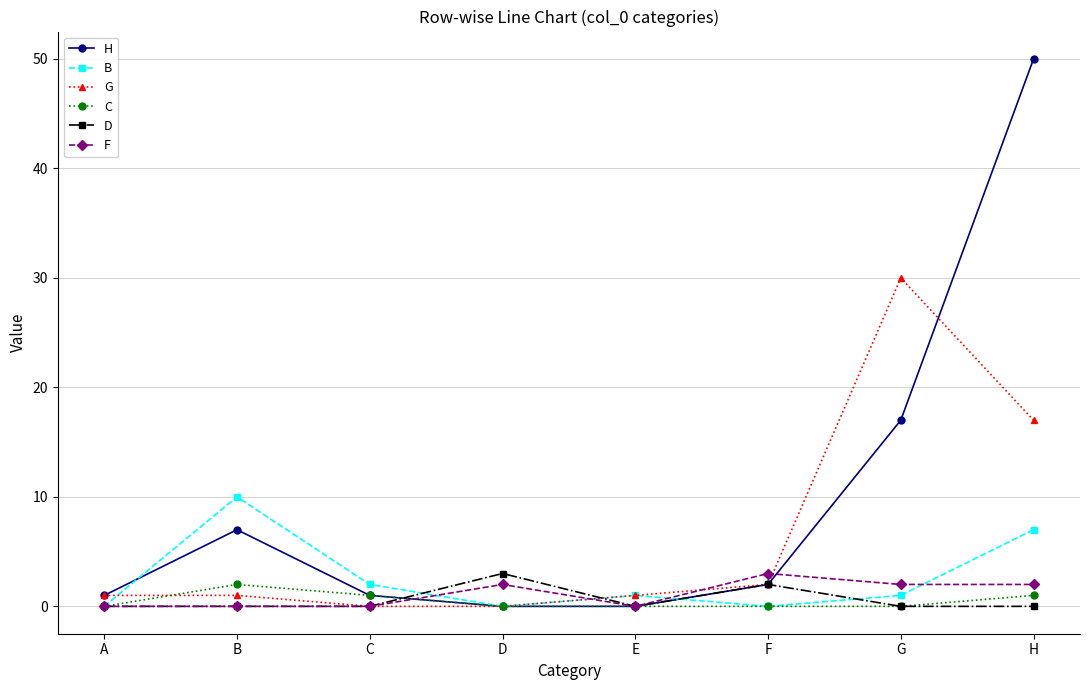

Is it true that D equals 0 at C?

True